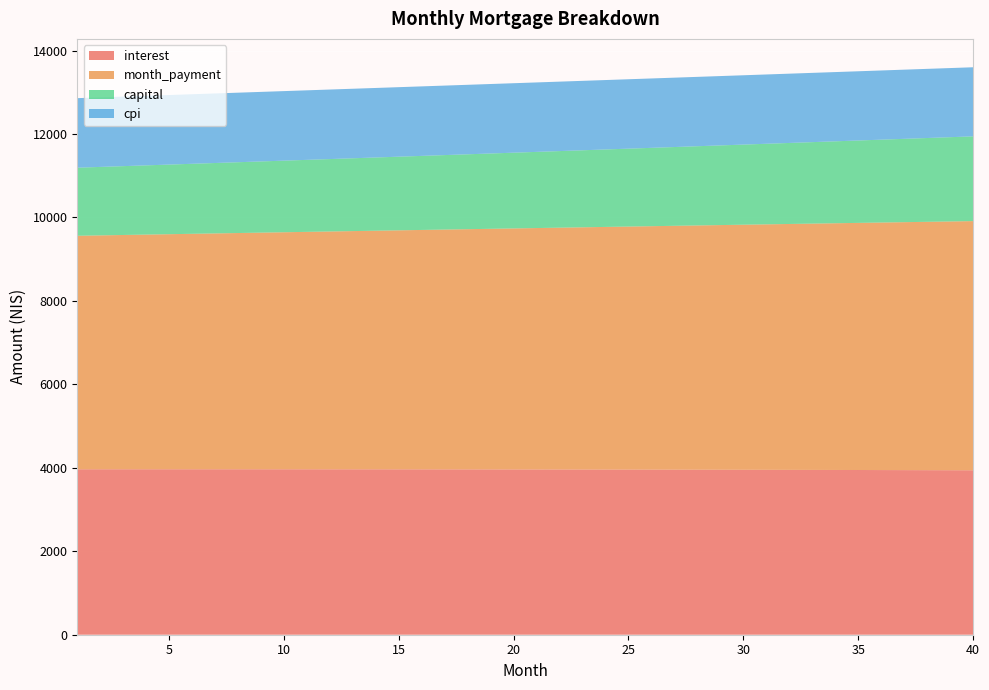

Reading right to left, transcribe all the data shown in this chart.

interest: 40=3941.0	39=3942.4	38=3943.8	37=3945.1	36=3946.4	35=3947.7	34=3948.9	33=3950.0	32=3951.2	31=3952.2	30=3953.2	29=3954.2	28=3955.2	27=3956.1	26=3956.9	25=3957.7	24=3958.5	23=3959.2	22=3959.9	21=3960.5	20=3961.1	19=3961.7	18=3962.2	17=3962.7	16=3963.1	15=3963.5	14=3963.8	13=3964.2	12=3964.4	11=3964.7	10=3964.8	9=3965.0	8=3965.1	7=3965.2	6=3965.3	5=3965.3	4=3965.2	3=3965.2	2=3965.1	1=3964.9
month_payment: 40=5972.1	39=5962.2	38=5952.3	37=5942.4	36=5932.5	35=5922.6	34=5912.8	33=5902.9	32=5893.1	31=5883.3	30=5873.5	29=5863.7	28=5854.0	27=5844.2	26=5834.5	25=5824.8	24=5815.1	23=5805.4	22=5795.8	21=5786.1	20=5776.5	19=5766.9	18=5757.3	17=5747.7	16=5738.1	15=5728.6	14=5719.1	13=5709.6	12=5700.1	11=5690.6	10=5681.1	9=5671.6	8=5662.2	7=5652.8	6=5643.4	5=5634.0	4=5624.6	3=5615.3	2=5605.9	1=5596.6
capital: 40=2031.2	39=2019.8	38=2008.5	37=1997.2	36=1986.0	35=1974.9	34=1963.9	33=1952.9	32=1941.9	31=1931.1	30=1920.2	29=1909.5	28=1898.8	27=1888.2	26=1877.6	25=1867.1	24=1856.6	23=1846.2	22=1835.9	21=1825.6	20=1815.4	19=1805.2	18=1795.1	17=1785.0	16=1775.0	15=1765.1	14=1755.2	13=1745.4	12=1735.6	11=1725.9	10=1716.2	9=1706.6	8=1697.1	7=1687.6	6=1678.1	5=1668.7	4=1659.4	3=1650.1	2=1640.8	1=1631.7
cpi: 40=1656.0	39=1656.6	38=1657.2	37=1657.8	36=1658.3	35=1658.9	34=1659.4	33=1659.9	32=1660.4	31=1660.9	30=1661.3	29=1661.8	28=1662.2	27=1662.6	26=1662.9	25=1663.3	24=1663.6	23=1664.0	22=1664.3	21=1664.5	20=1664.8	19=1665.1	18=1665.3	17=1665.5	16=1665.7	15=1665.9	14=1666.1	13=1666.2	12=1666.3	11=1666.5	10=1666.5	9=1666.6	8=1666.7	7=1666.8	6=1666.8	5=1666.8	4=1666.8	3=1666.8	2=1666.8	1=1666.7